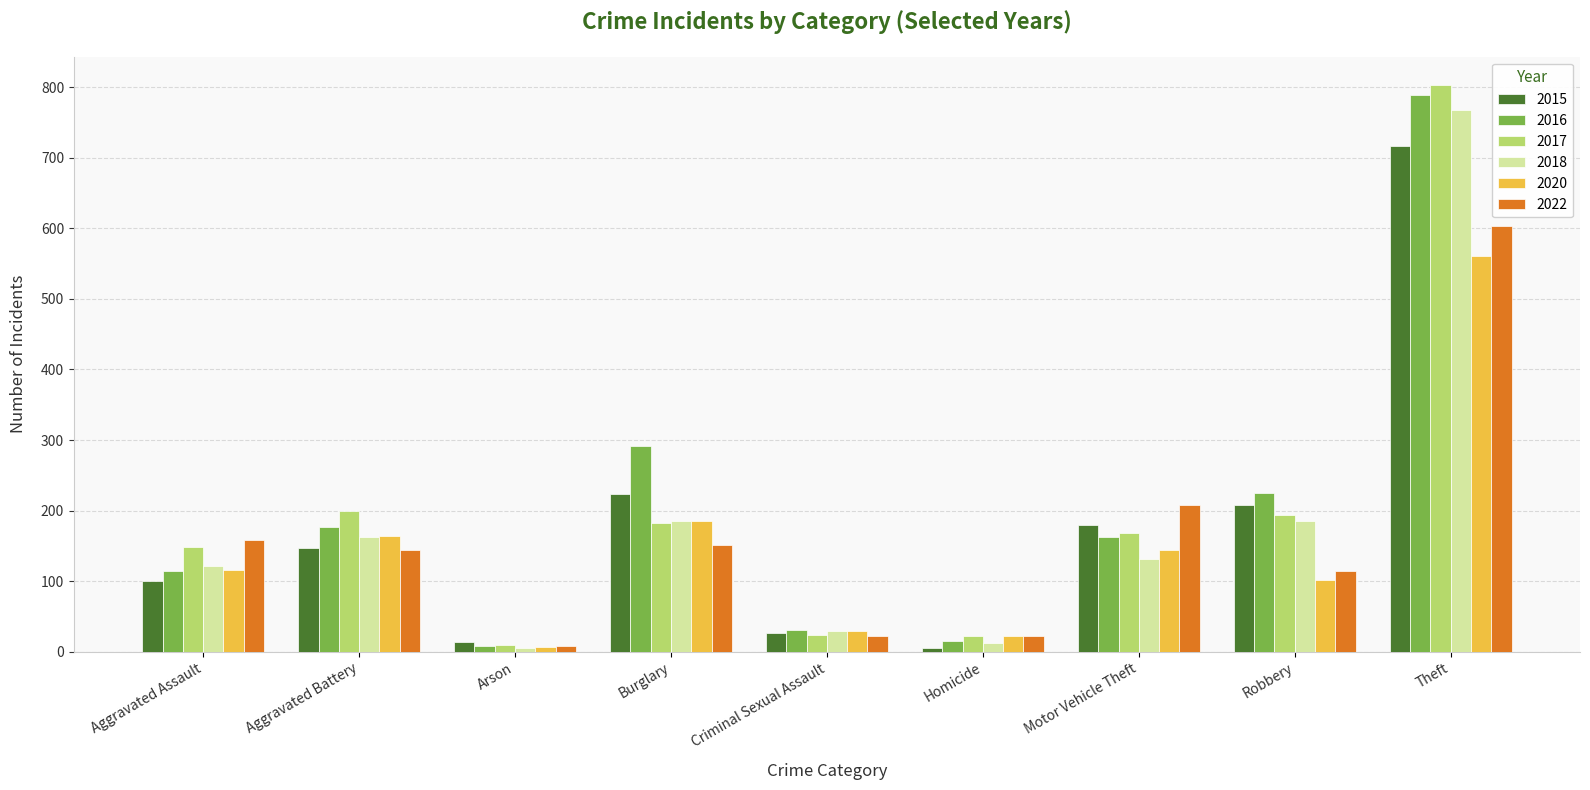

What is the label of the 6th bar from the right?

Burglary